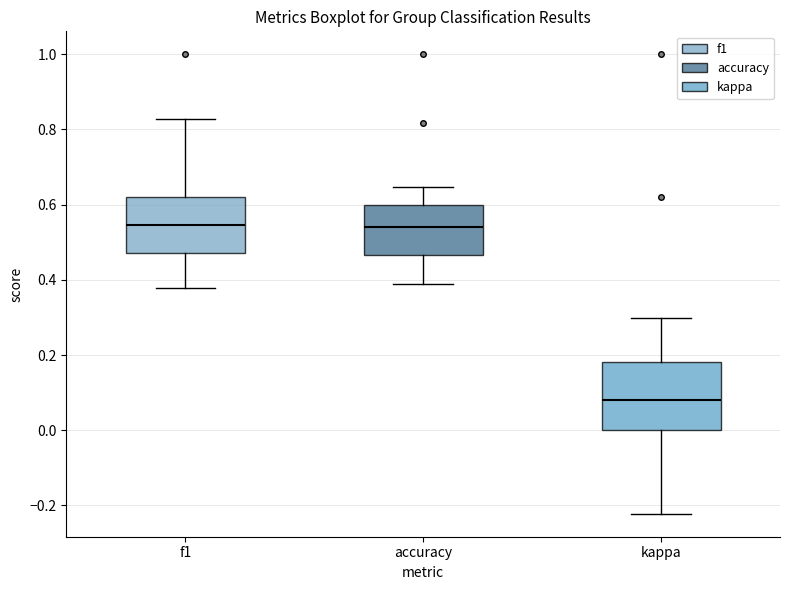

Where does the upper whisker of the box for accuracy end on the y-axis? The values are not printed on the chart, so give them approximately, as read against the axis.

0.64